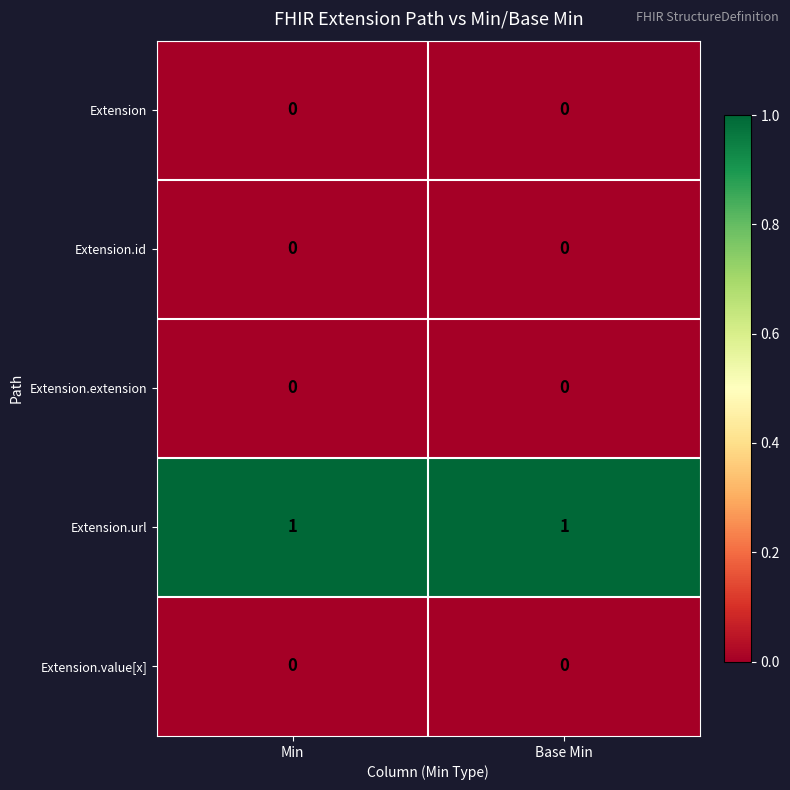

Reading left to right, what are all the values shown in this chart?

Extension: Min=0	Base Min=0
Extension.id: Min=0	Base Min=0
Extension.extension: Min=0	Base Min=0
Extension.url: Min=1	Base Min=1
Extension.value[x]: Min=0	Base Min=0